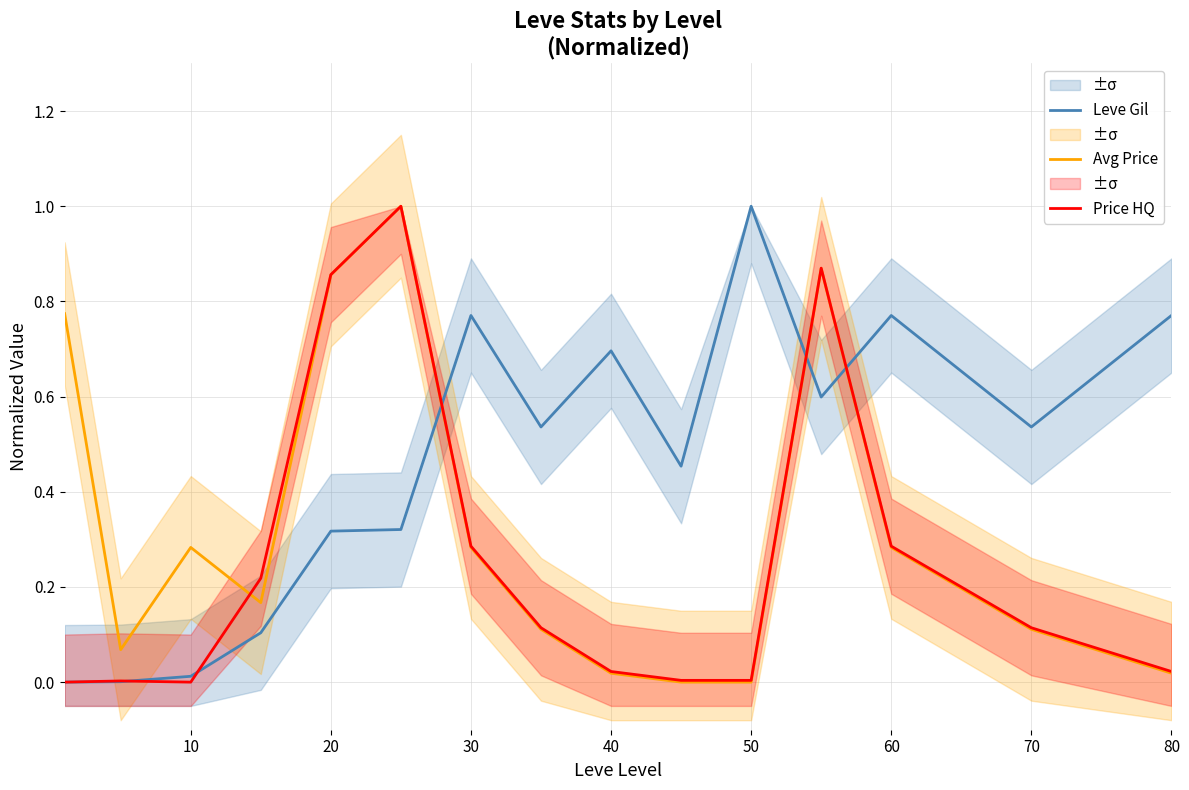

Is it true that Leve Gil equals 0.4 at 50?

False